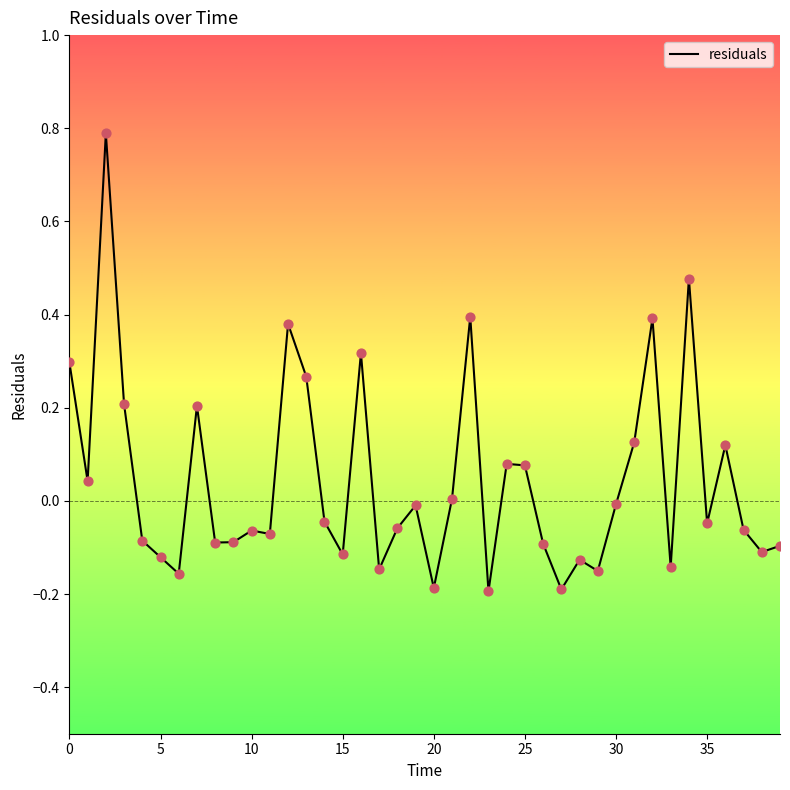

What is the greatest value displayed?

0.8